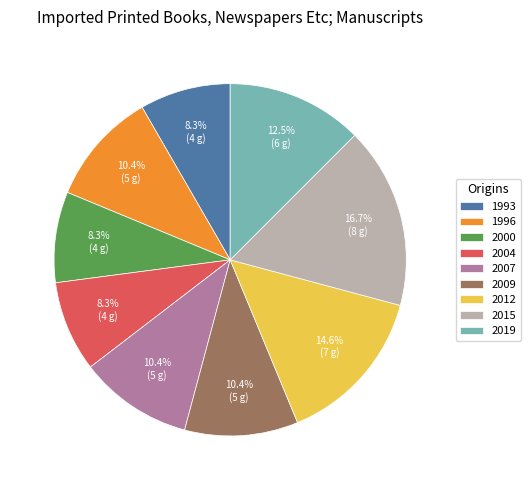

Approximately how many times larger is the value at 1993 compared to 2012?

0.6